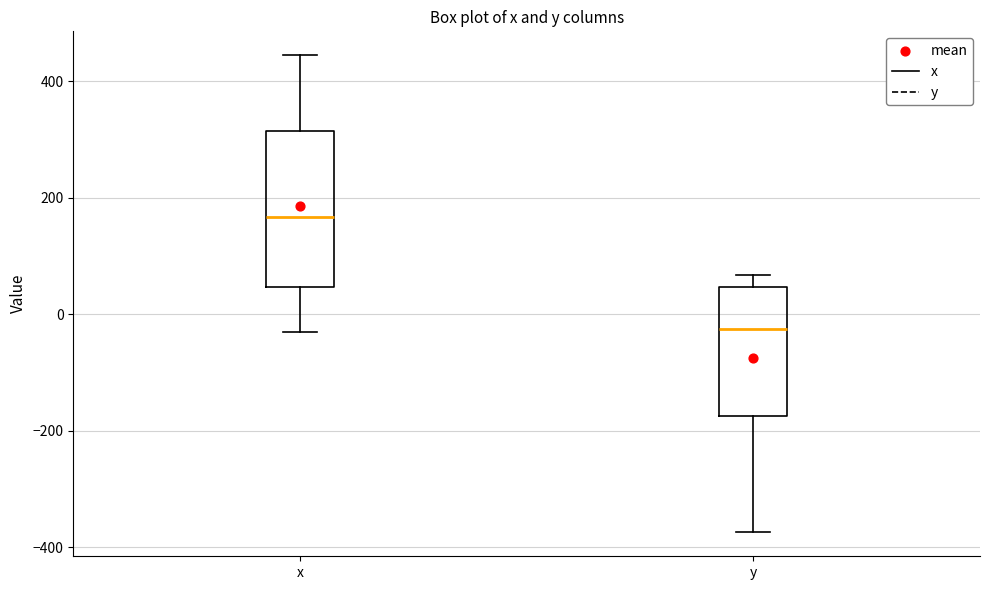

Where does the lower whisker of the box for x end on the y-axis? The values are not printed on the chart, so give them approximately, as read against the axis.

-40